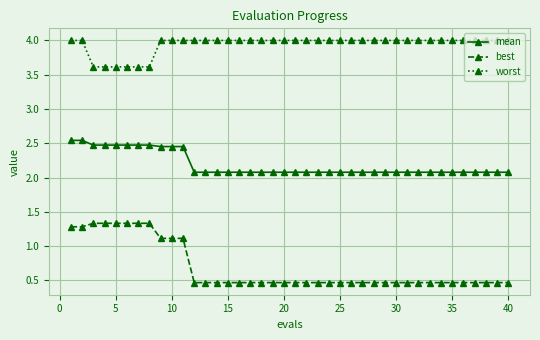

Rank the series by their maximum value, from lowest to highest.

best, mean, worst